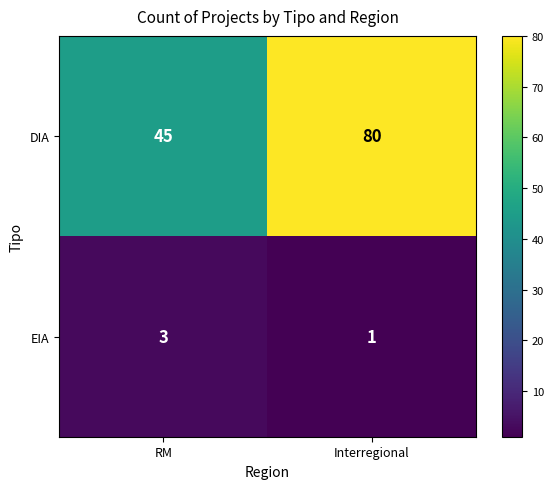

How many distinct data groups are displayed?

2